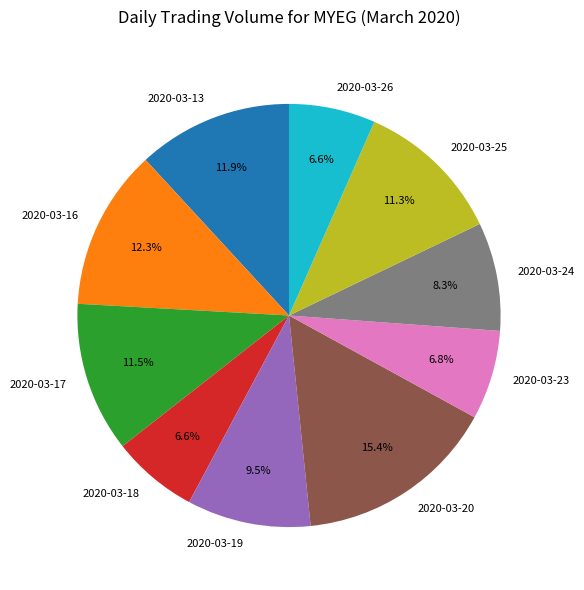

What is the total percentage of 2020-03-23 and 2020-03-17?

18.3%